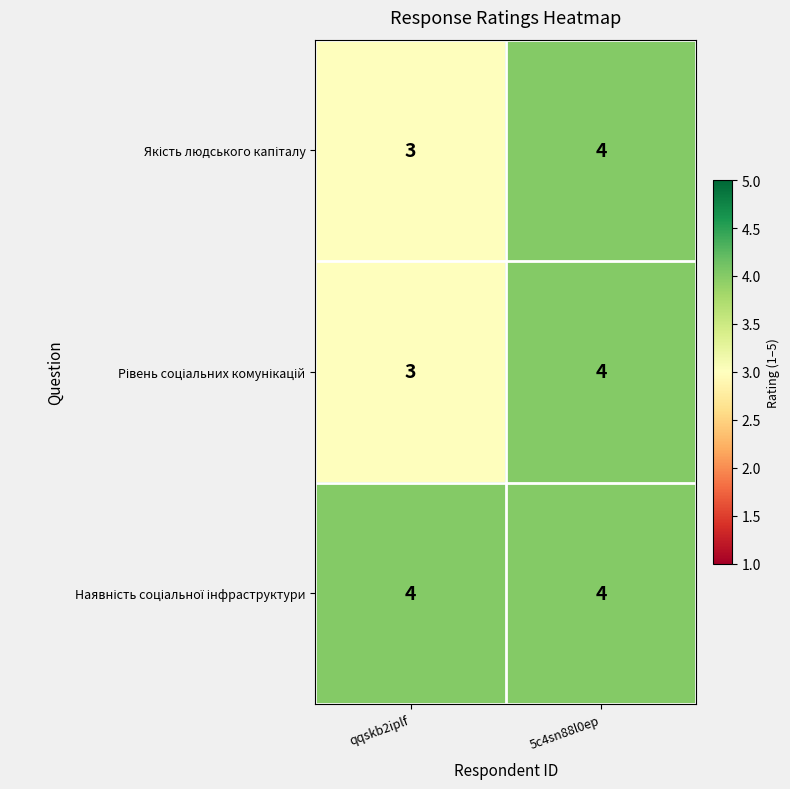

What is the spread (max minus min) of values at qqskb2iplf?

1